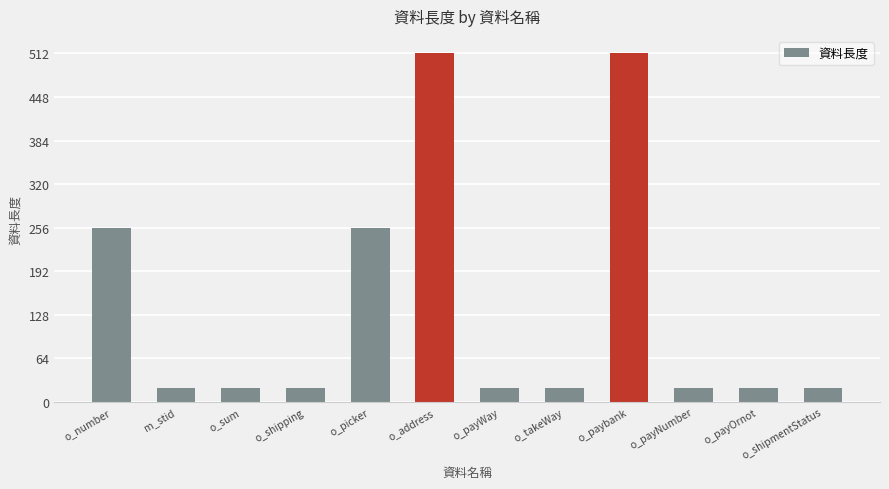

What is the difference between the values at m_stid and o_number?

235